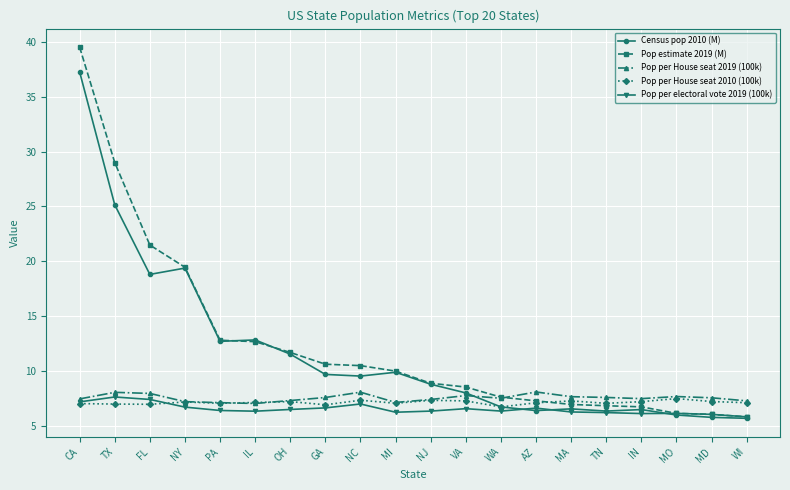

Which series has the largest range (max minus min)?

Pop estimate 2019 (M)